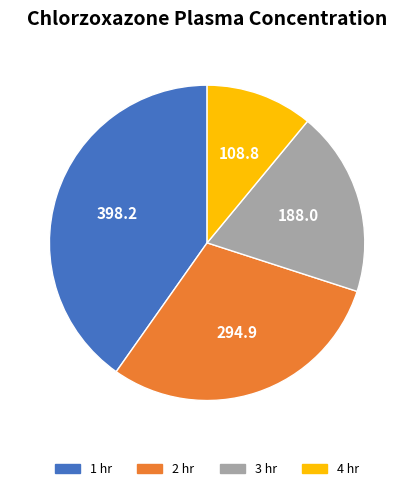

Which category has the smallest portion of the pie?

4 hr